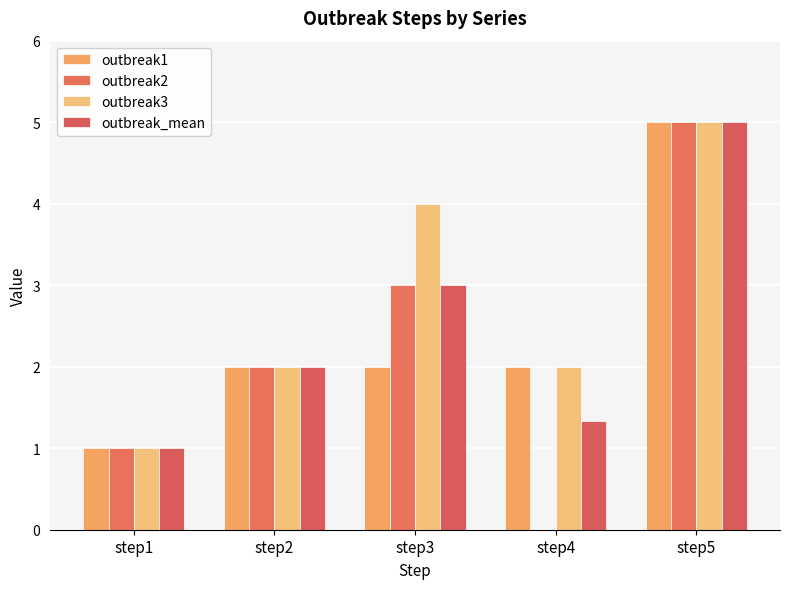

What is the sum of all outbreak3 values?

14.0